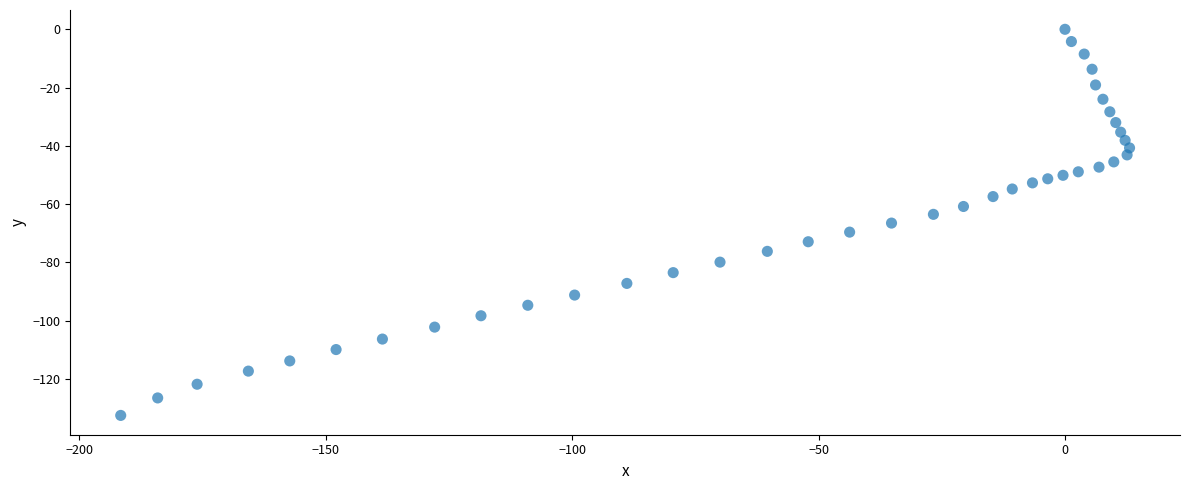

What is the range of X values (max minus min)?

204.7